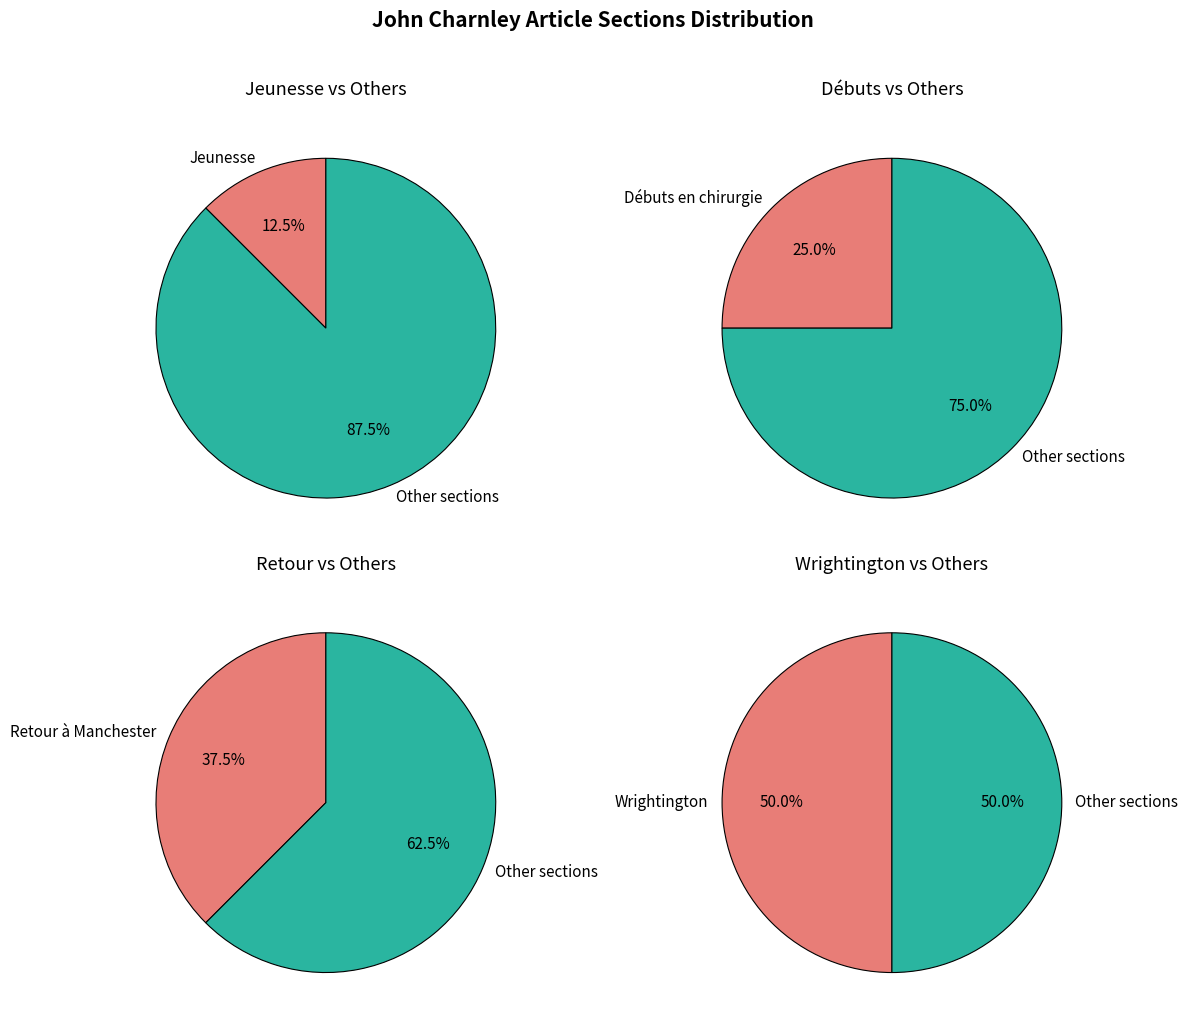

Is Débuts en chirurgie et guerre the majority of the pie?

No